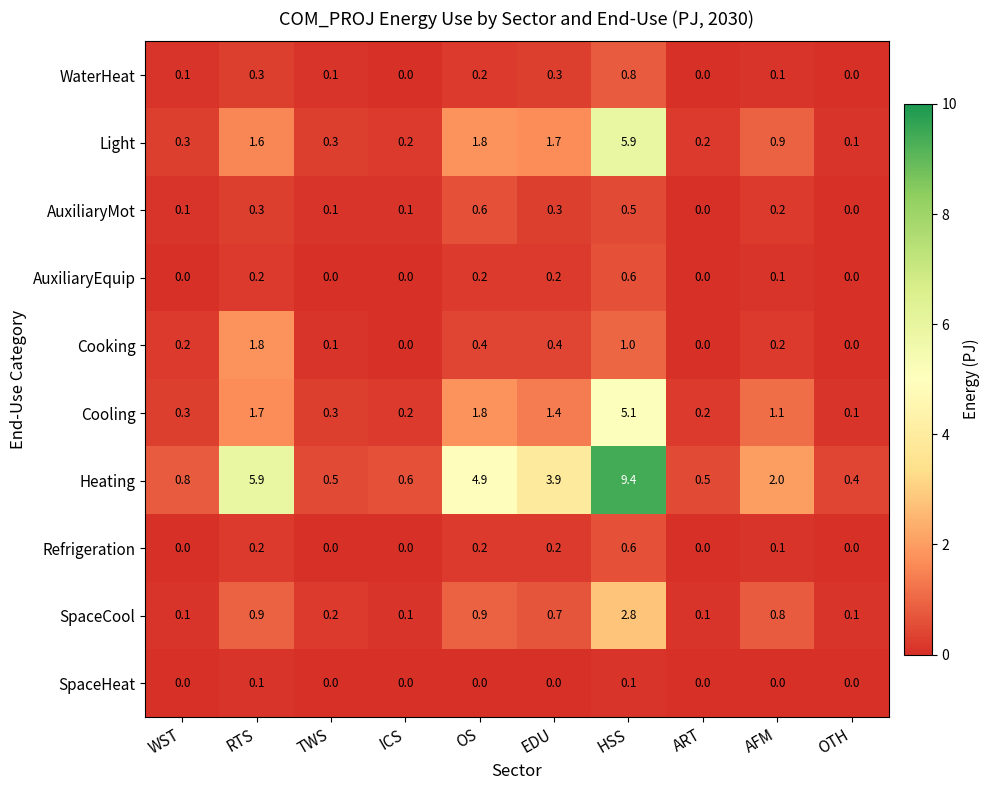

What is the total value across all series at ART?

1.0